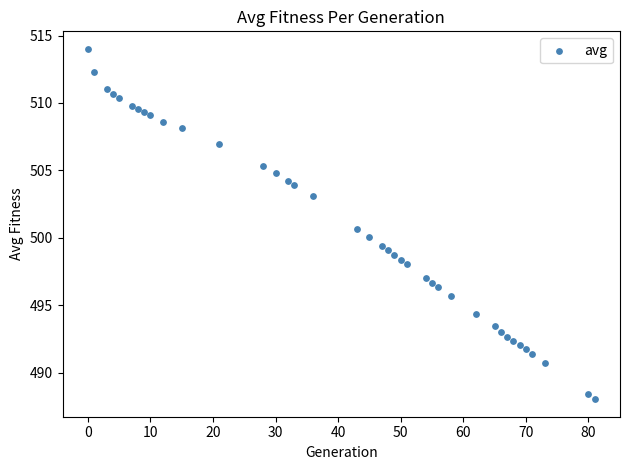

What Y value in the scatter plot is closest to 501?

500.7